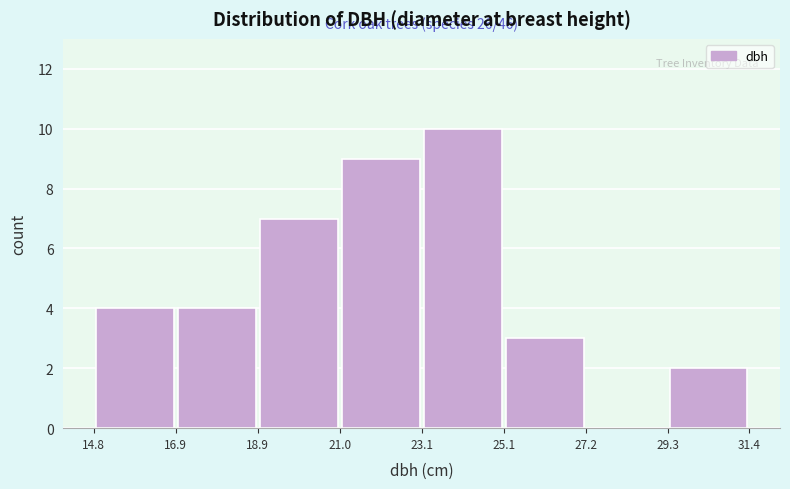

Over which range of the x-axis is the bar tallest?

23.1 to 25.1